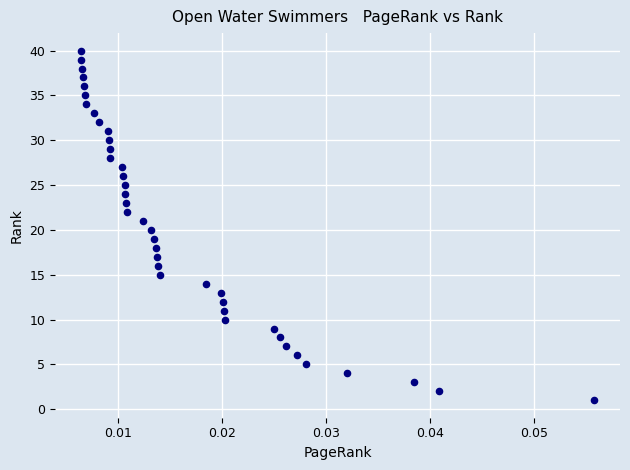

What is the range of Y values (max minus min)?

39